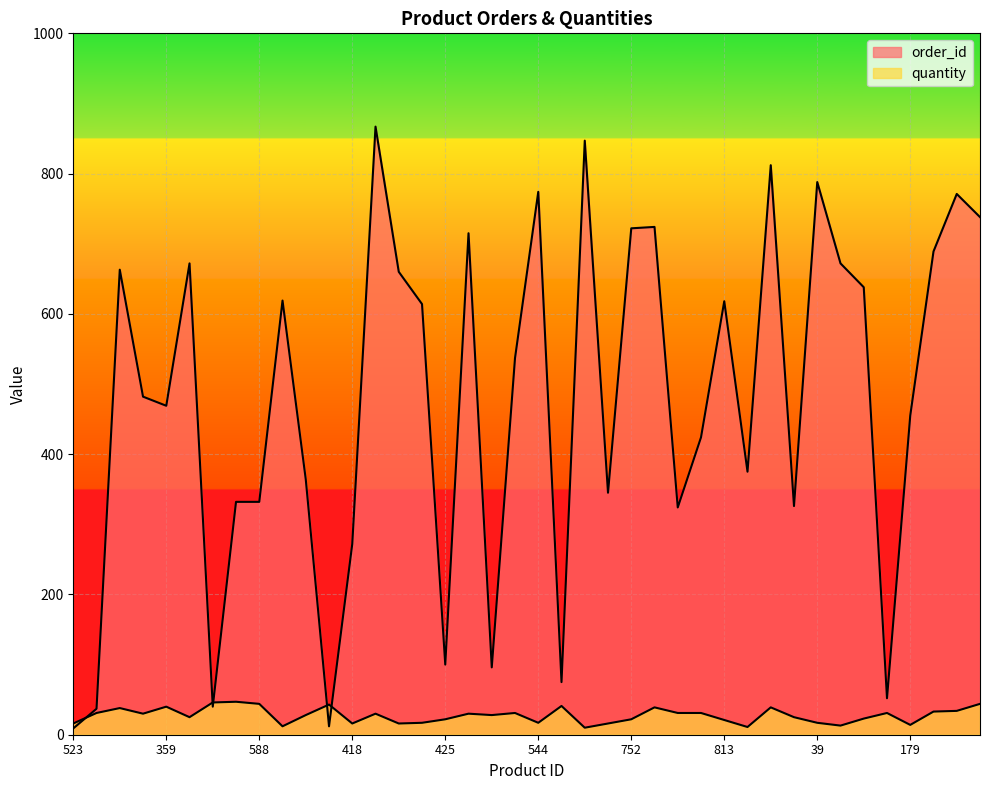

What is the minimum value for quantity?

10